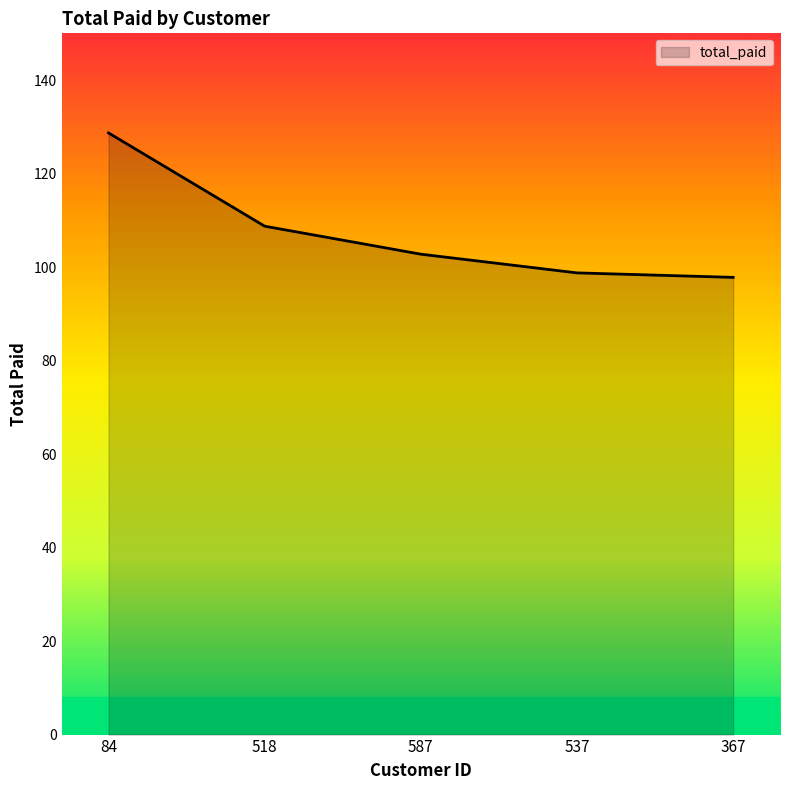

The value at 367 is 97.8. True or false?

True